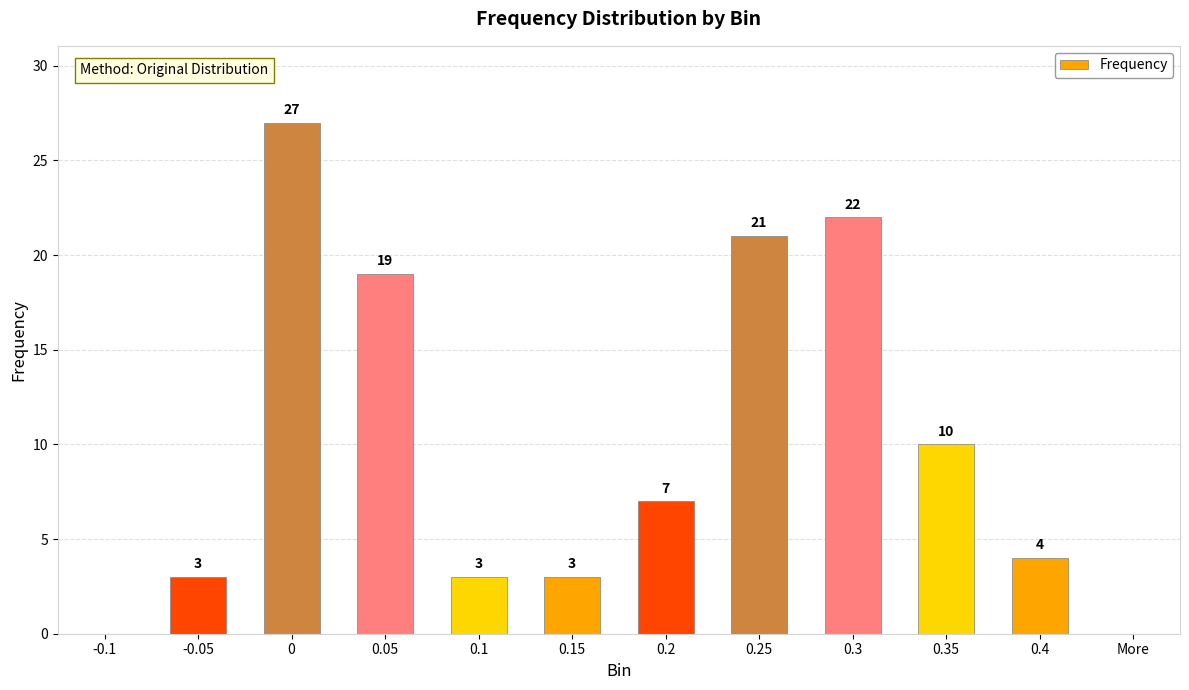

Are the bars grouped side by side (vs. stacked)?

No